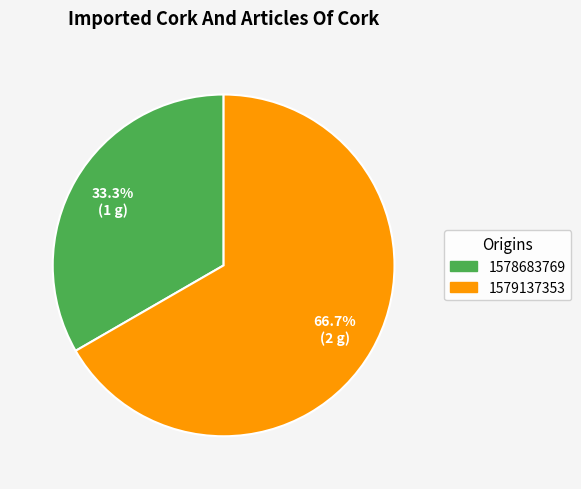

Is there any slice that represents more than half of the pie?

Yes